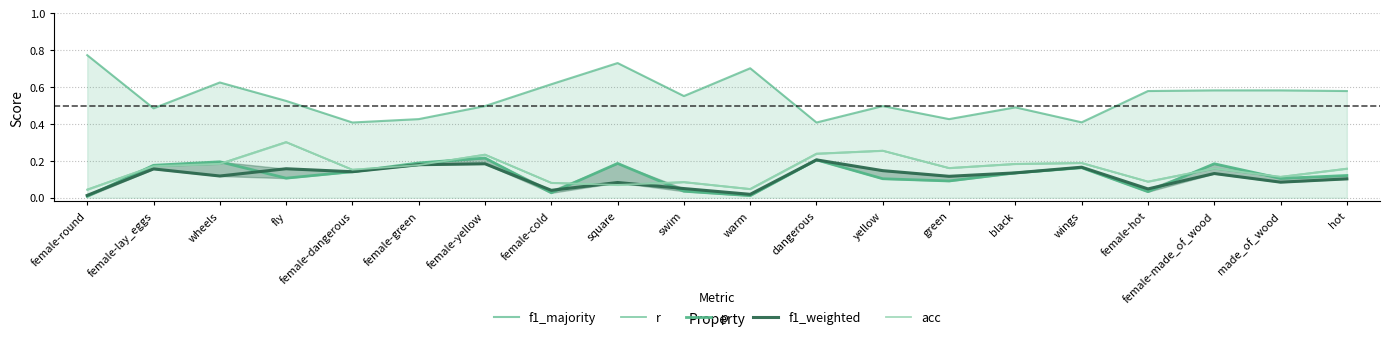

Which category has the lowest value in the p series?

female-round